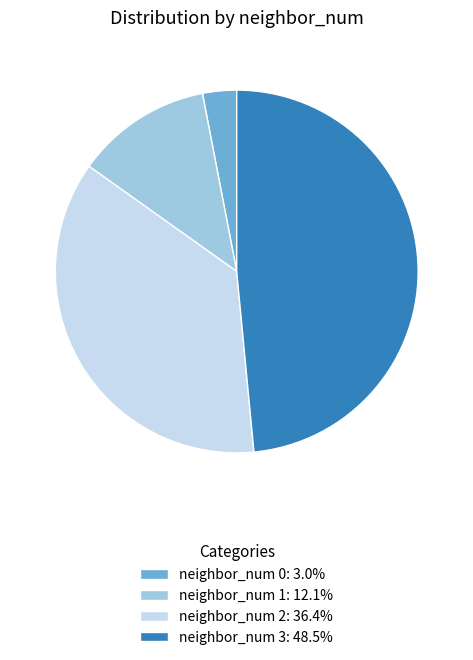

Does neighbor_num 2: 36.4% account for over 50% of the chart?

No